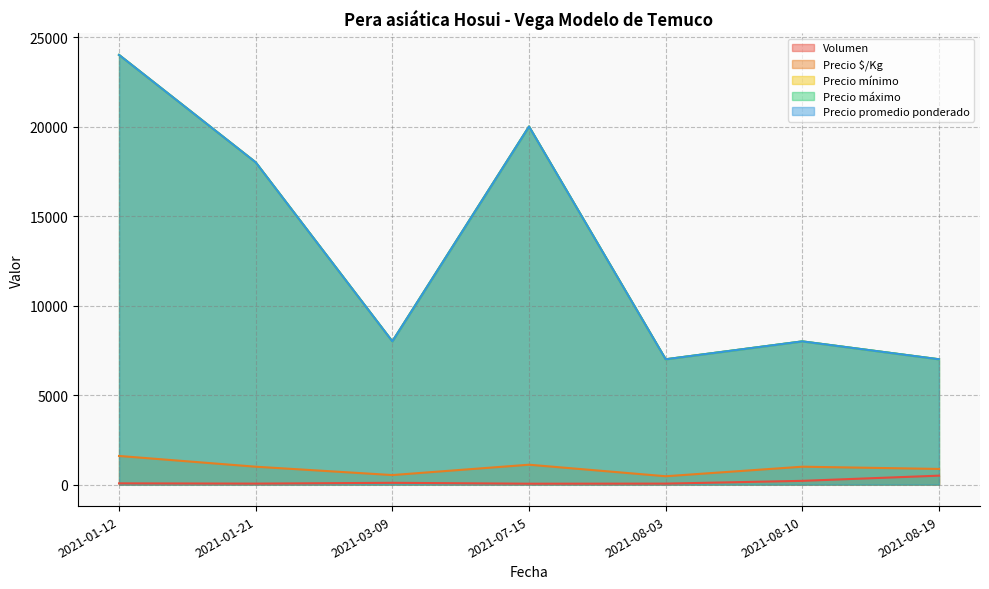

Reading left to right, transcribe all the data shown in this chart.

Volumen: 2021-01-12=70	2021-01-21=55	2021-03-09=100	2021-07-15=50	2021-08-03=55	2021-08-10=210	2021-08-19=500
Precio $/Kg: 2021-01-12=1600	2021-01-21=1000	2021-03-09=533	2021-07-15=1111	2021-08-03=467	2021-08-10=1000	2021-08-19=875
Precio mínimo: 2021-01-12=24000	2021-01-21=18000	2021-03-09=8000	2021-07-15=20000	2021-08-03=7000	2021-08-10=8000	2021-08-19=7000
Precio máximo: 2021-01-12=24000	2021-01-21=18000	2021-03-09=8000	2021-07-15=20000	2021-08-03=7000	2021-08-10=8000	2021-08-19=7000
Precio promedio ponderado: 2021-01-12=24000	2021-01-21=18000	2021-03-09=8000	2021-07-15=20000	2021-08-03=7000	2021-08-10=8000	2021-08-19=7000